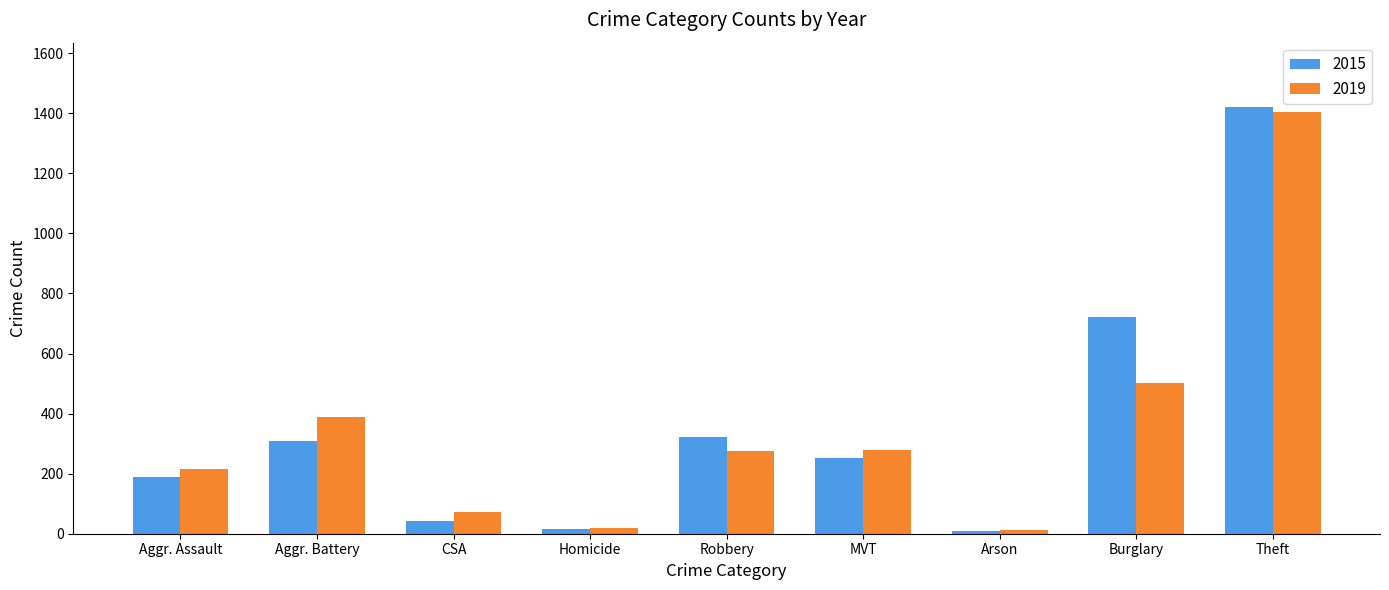

How many bars are there in total?

18